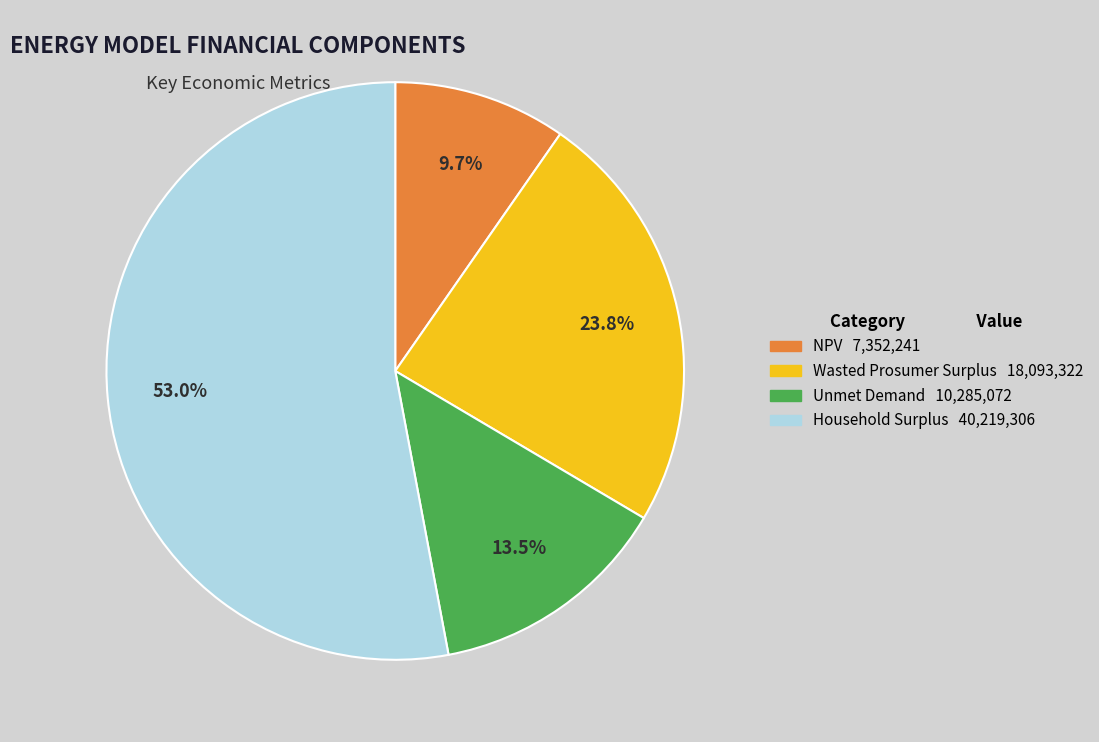

What is the ratio of the value at NPV to the value at Unmet Demand?

0.7